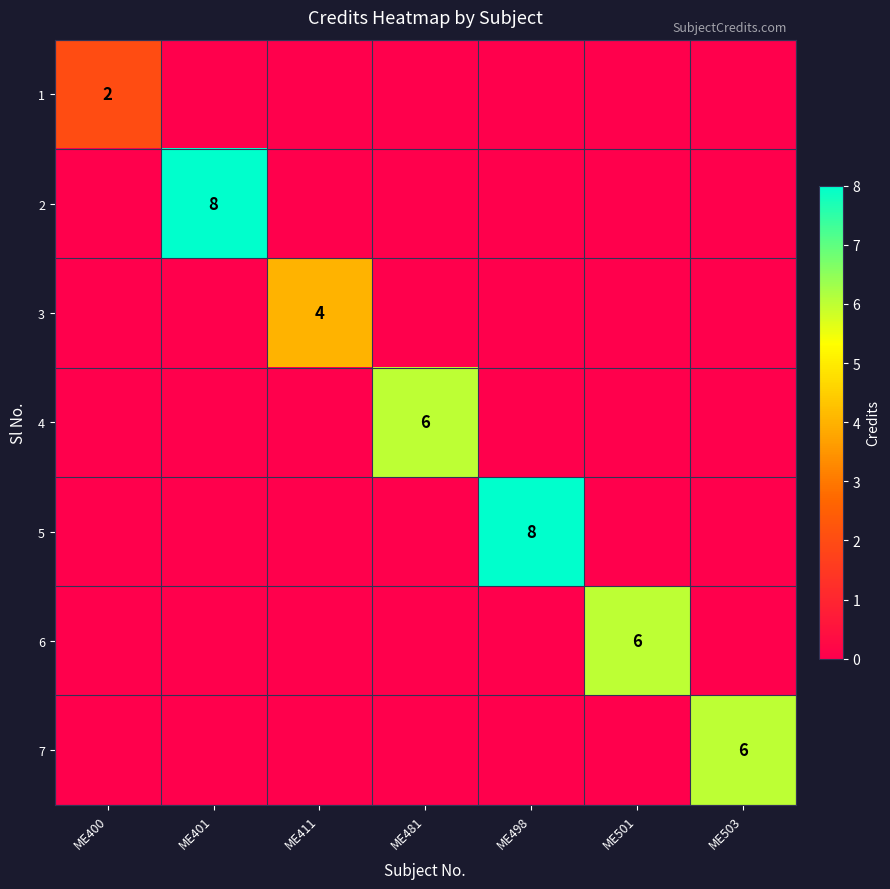

At how many categories does at least one series exceed 3?

6